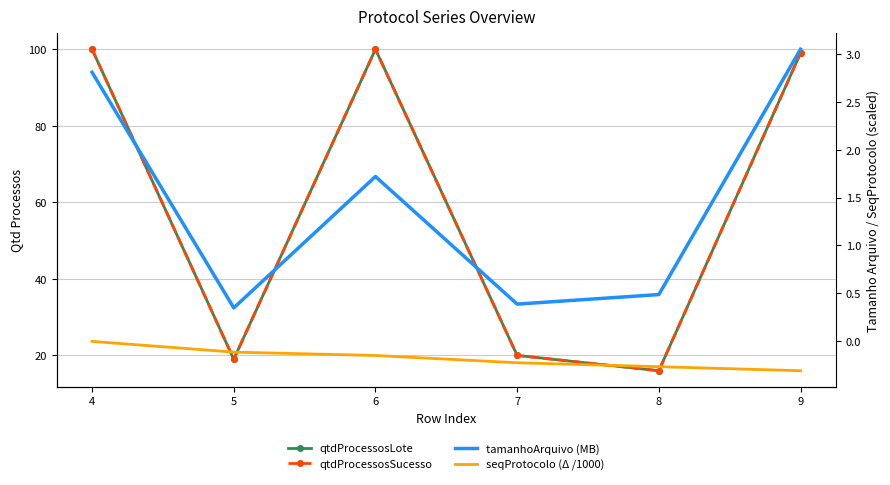

At which category does the chart reach its peak across all series?

4